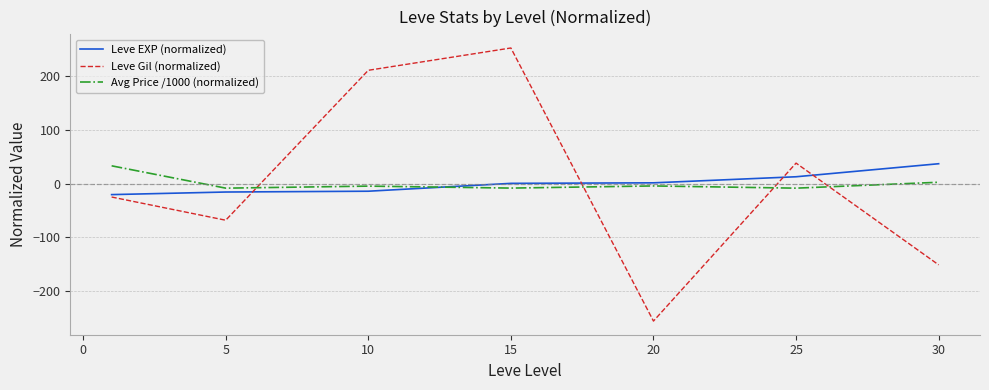

Which series has the widest spread of values?

Leve Gil (normalized)